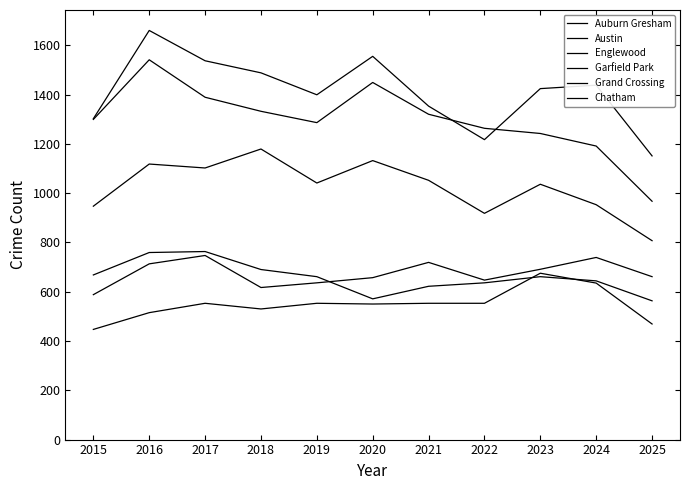

Does the chart have visible grid lines?

No